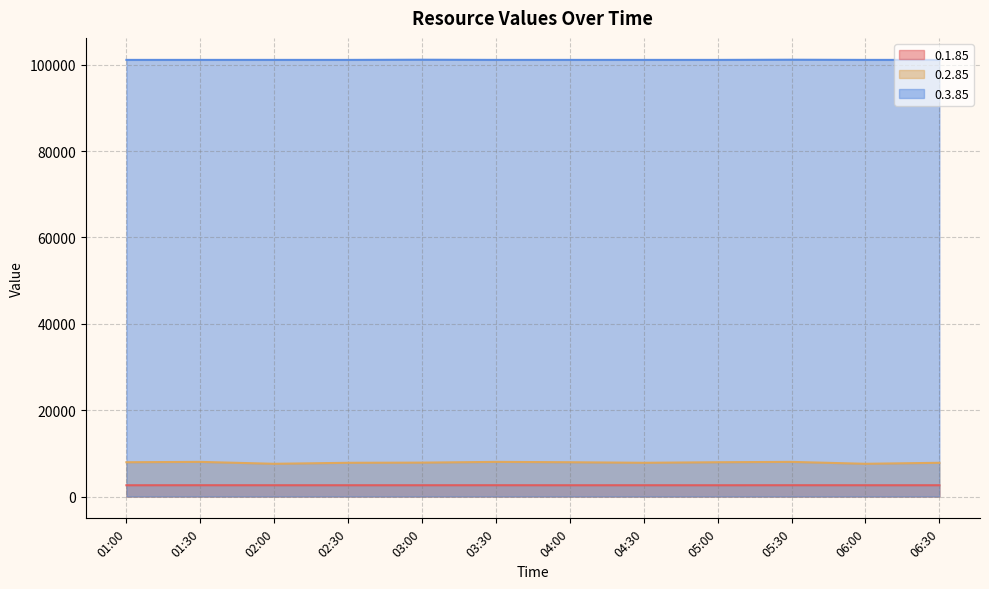

What is the sum of all 0.3.85 values?

1213280